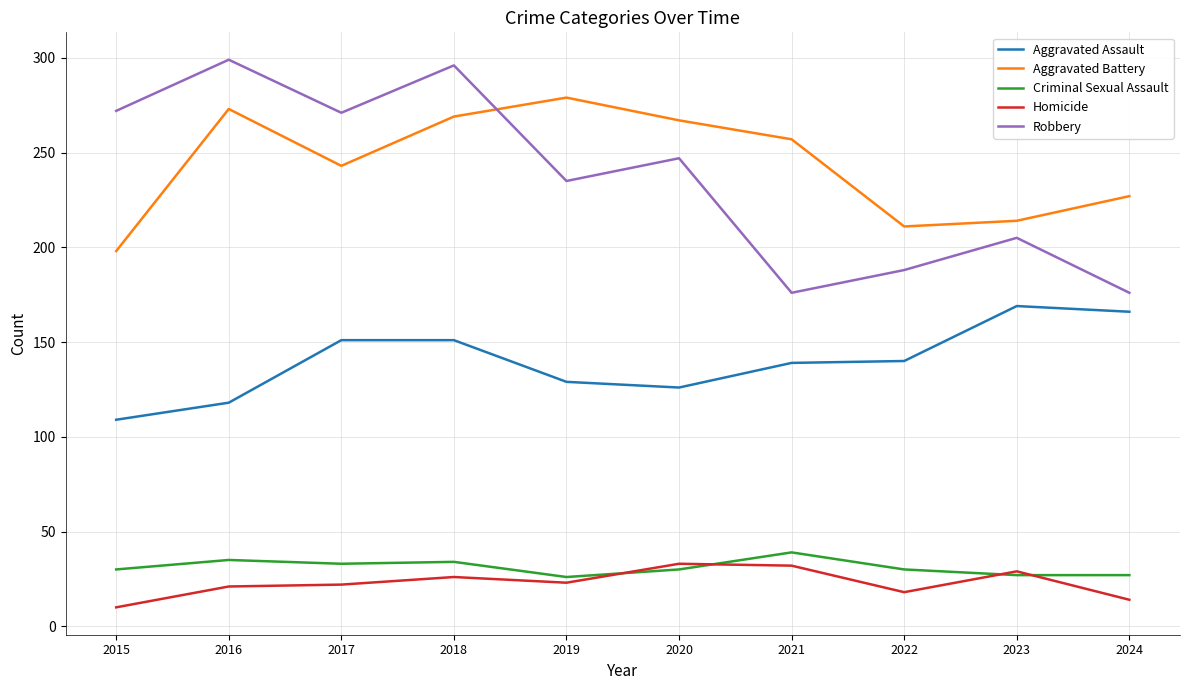

Which category has the highest value in the Aggravated Battery series?

2019